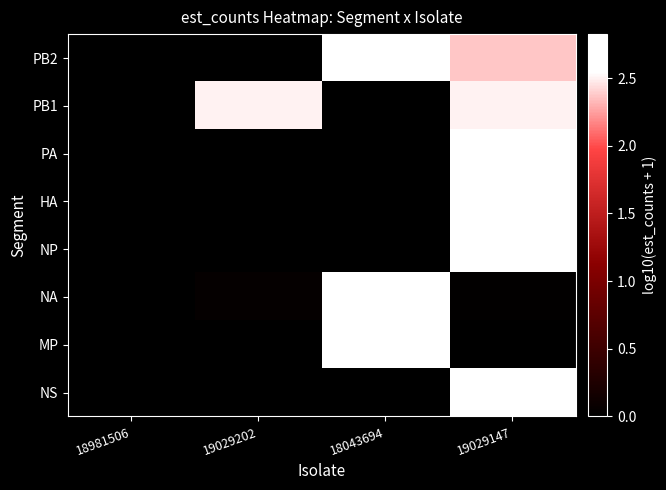

Reading left to right, what are all the values shown in this chart?

NS: 18981506=0.0	19029202=0.0	18043694=0.0	19029147=2.8
MP: 18981506=0.0	19029202=0.0	18043694=2.8	19029147=0.0
NA: 18981506=0.0	19029202=0.1	18043694=2.8	19029147=0.0
NP: 18981506=0.0	19029202=0.0	18043694=0.0	19029147=2.8
HA: 18981506=0.0	19029202=0.0	18043694=0.0	19029147=2.8
PA: 18981506=0.0	19029202=0.0	18043694=0.0	19029147=2.8
PB1: 18981506=0.0	19029202=2.5	18043694=0.0	19029147=2.5
PB2: 18981506=0.0	19029202=0.0	18043694=2.6	19029147=2.4